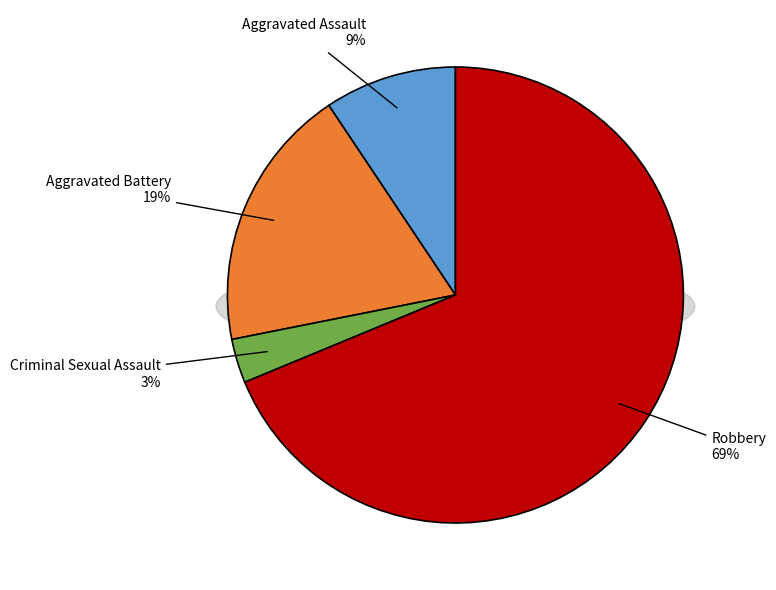

To the nearest percent, what is the average slice percentage?

25%